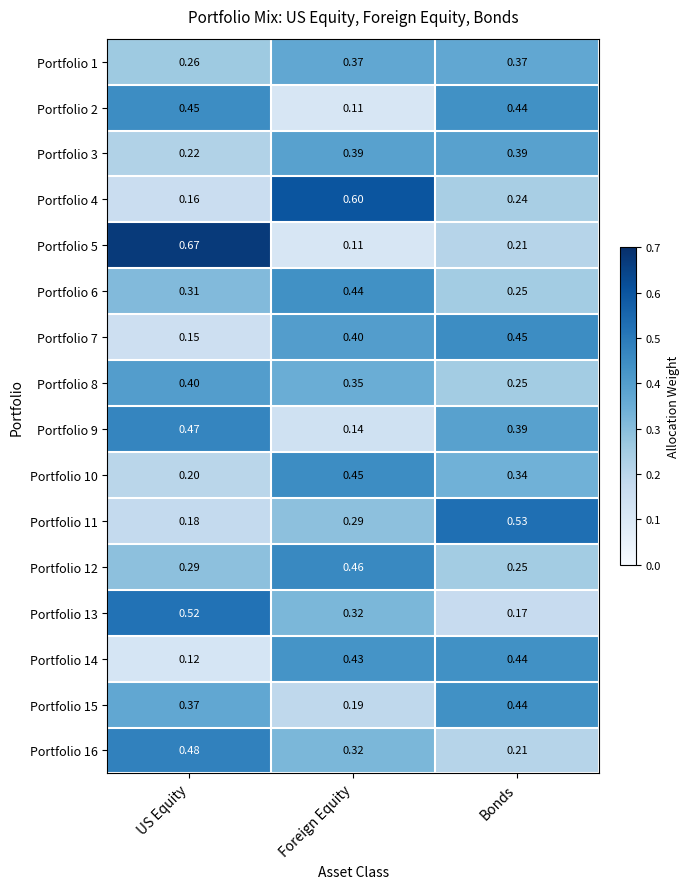

List the labels in order of Portfolio 8 value, smallest first.

Bonds, Foreign Equity, US Equity